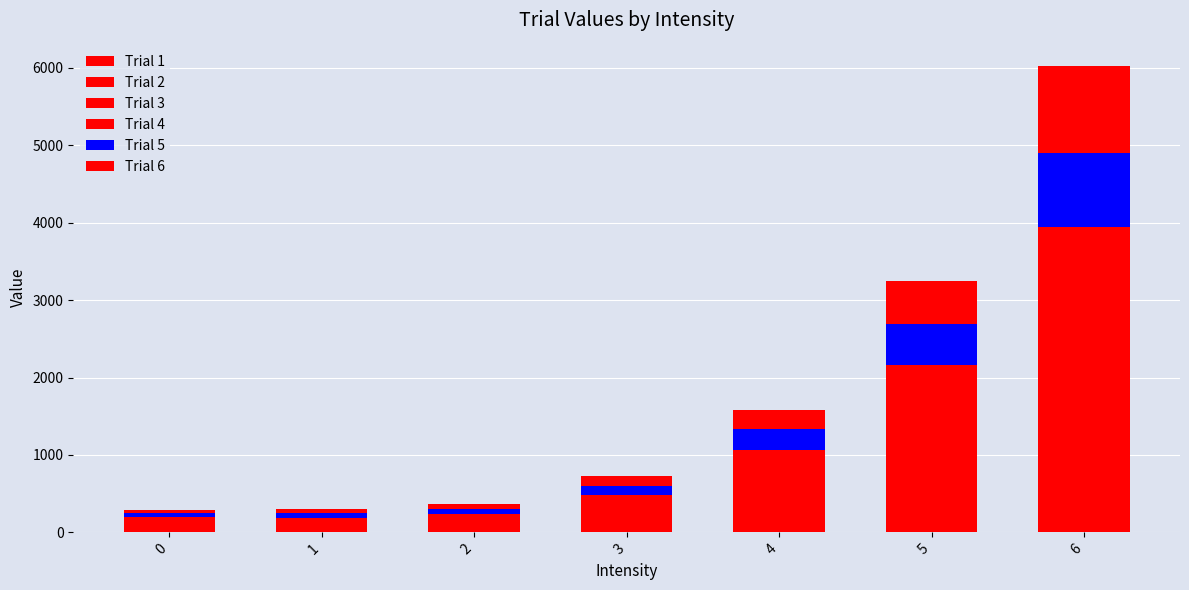

Count the number of data series in this chart.

6